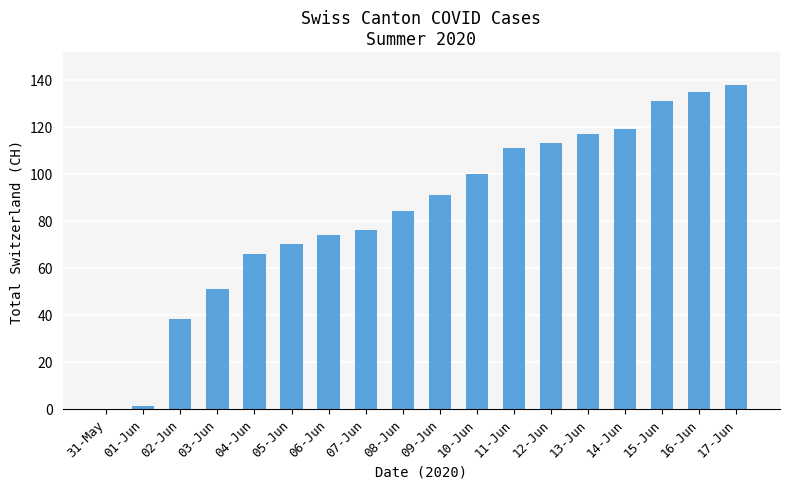

What is the maximum value shown in the chart?

138